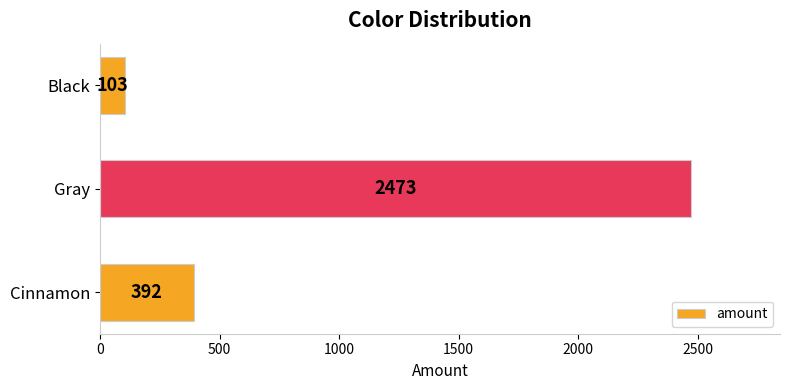

Reading top to bottom, extract all data points from this chart.

103	2473	392